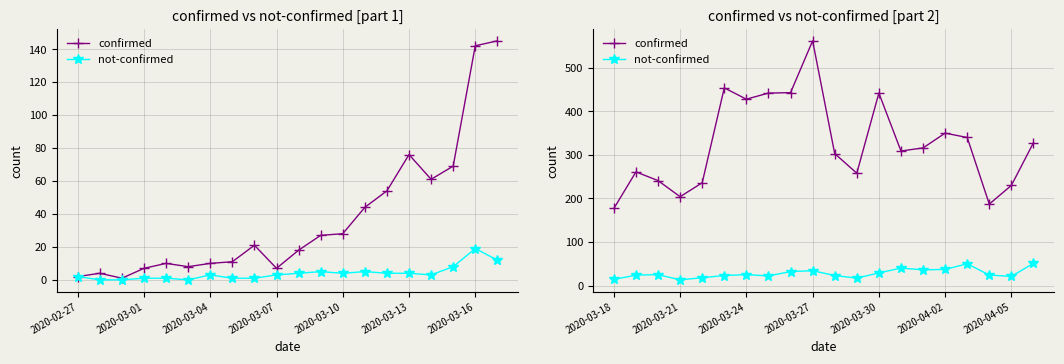

True or false: not-confirmed and confirmed intersect in this chart.

False